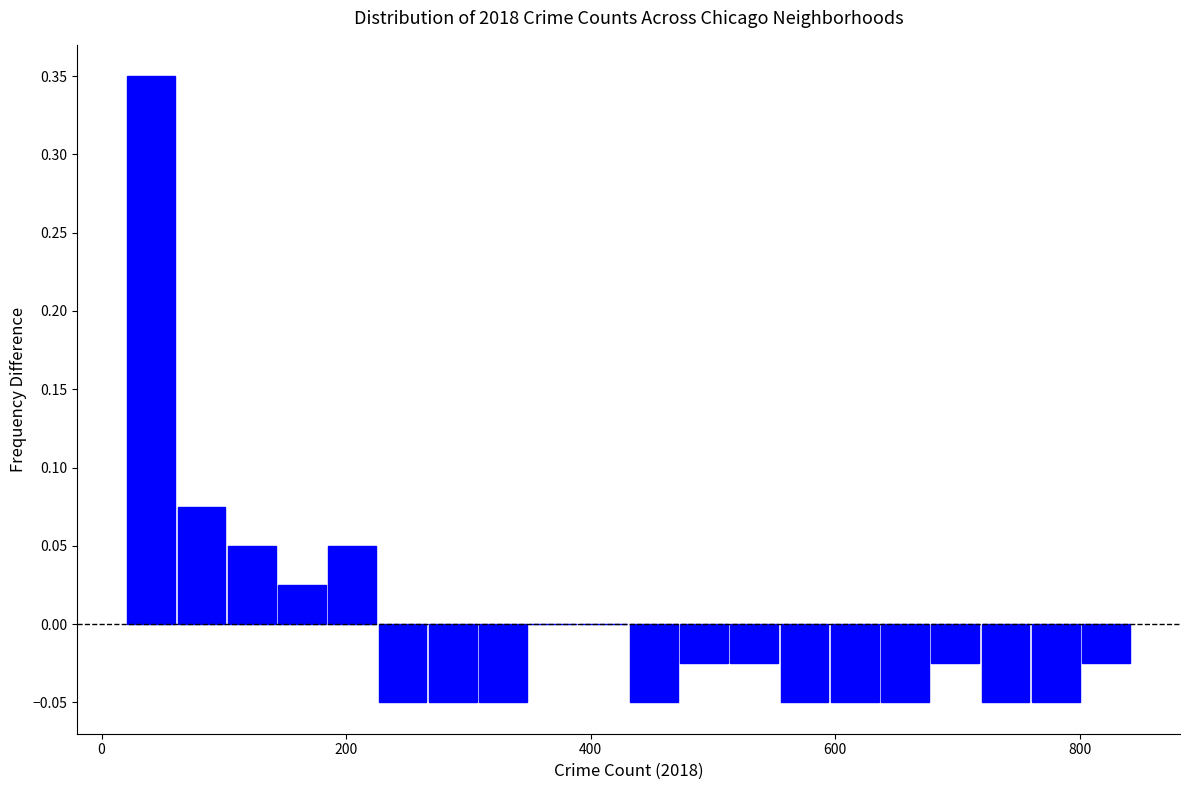

Around what value on the x-axis is the tallest bar? Give the approximate position of its centre, as read against the axis.

40